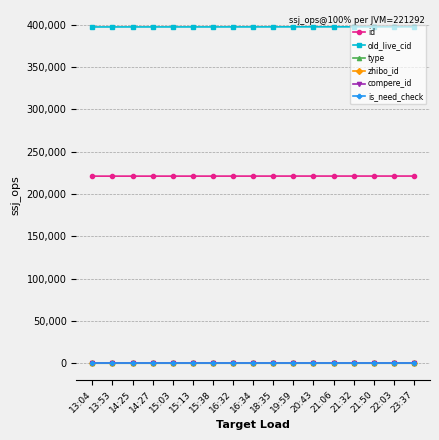

What is the total value across all series at 14:25?

618945